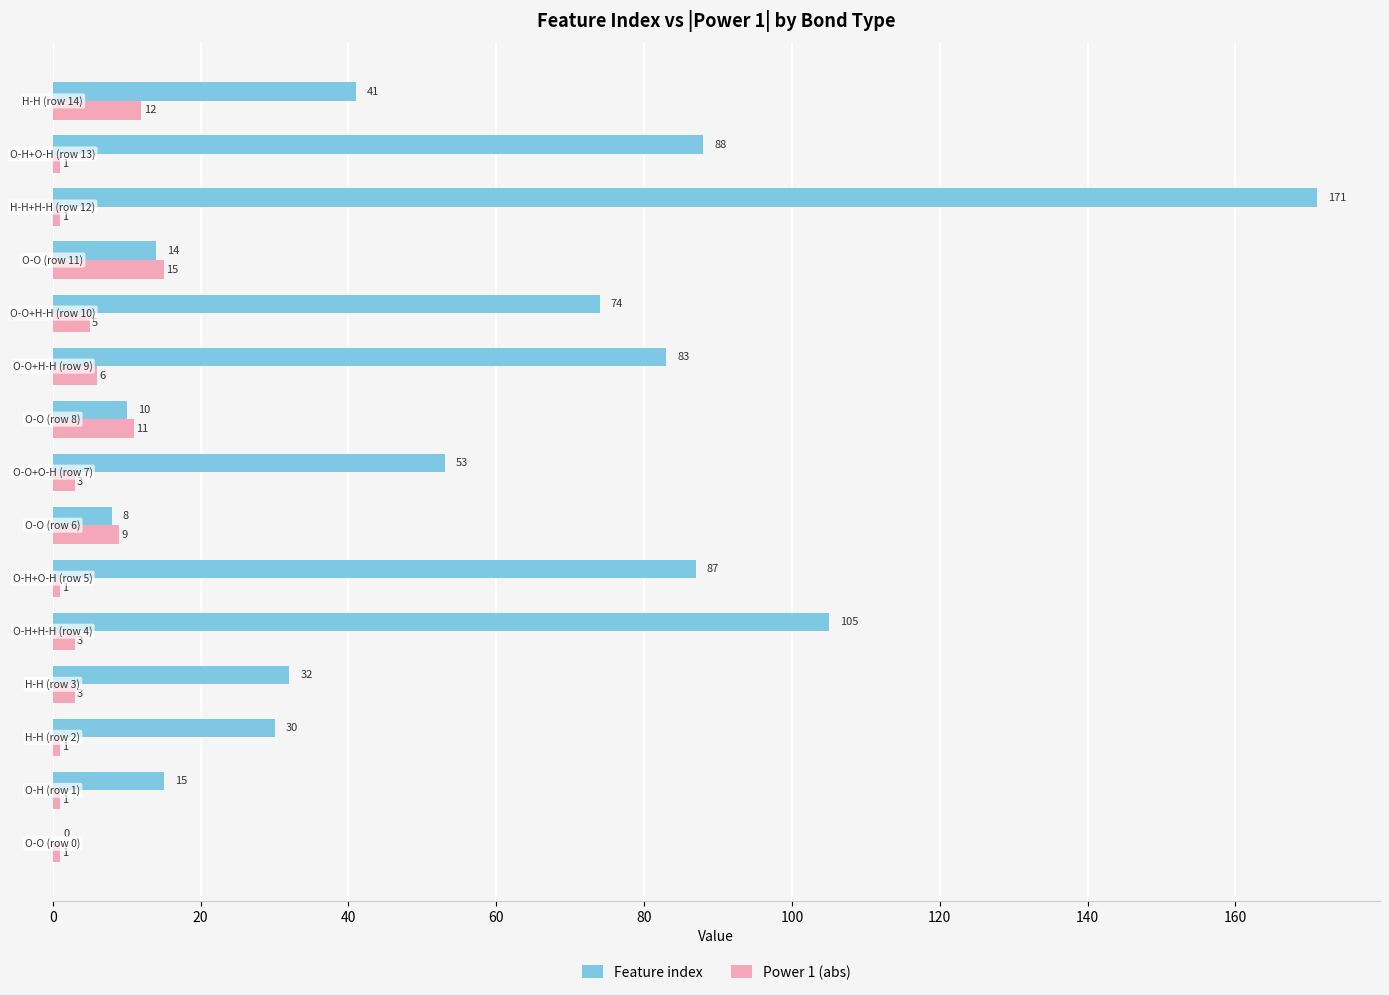

What is the highest value of the Power 1 (abs) series?

15